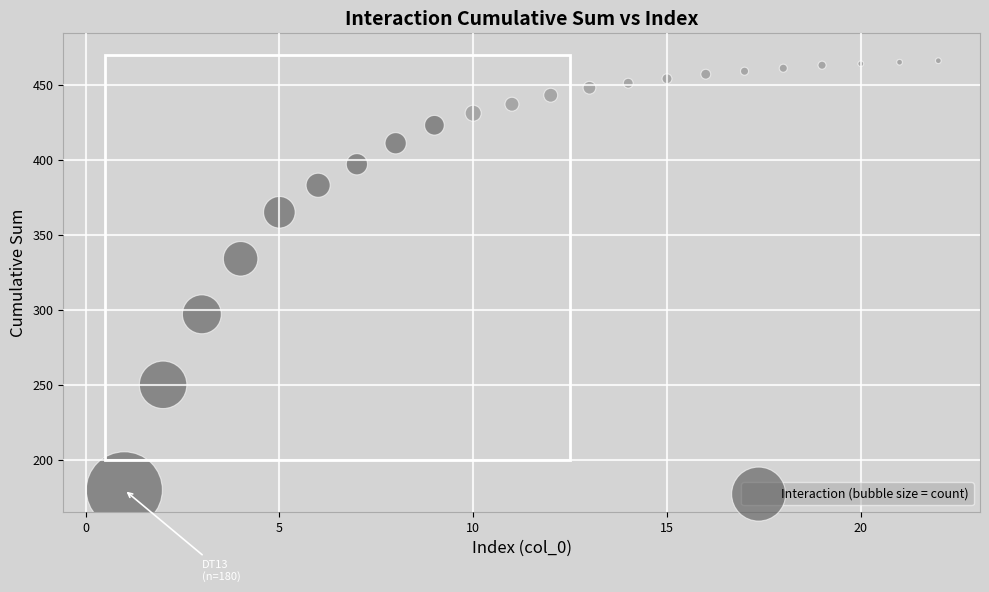

What Y value in the scatter plot is closest to 323?

334